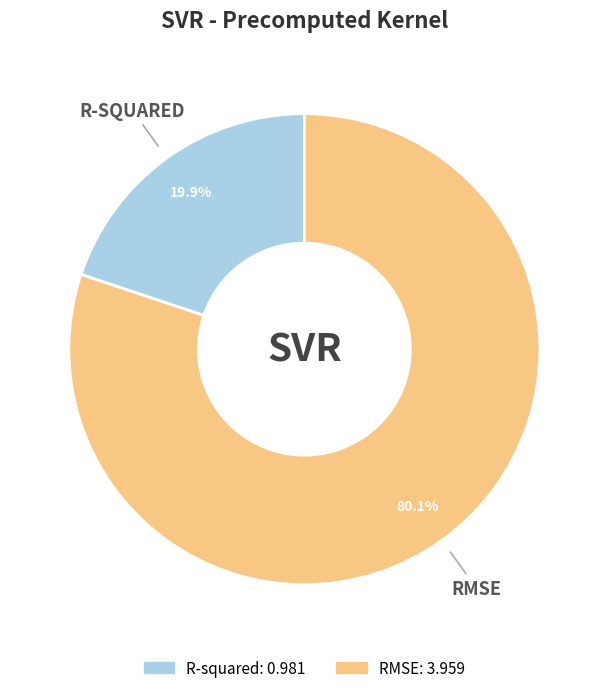

Does any single category account for the majority?

Yes